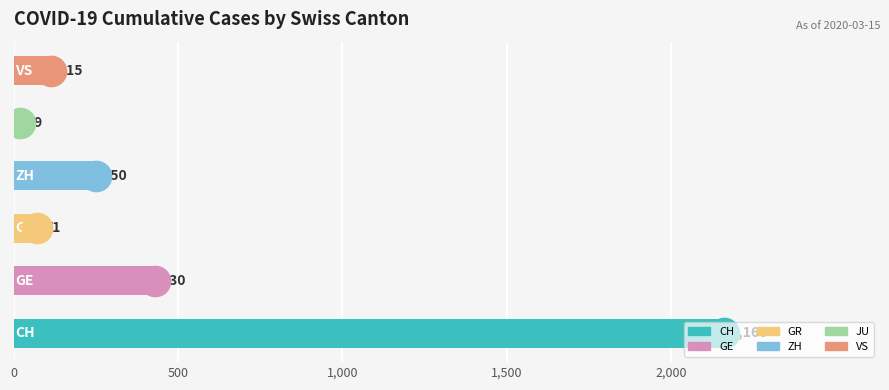

What is the minimum value shown in the chart?

19